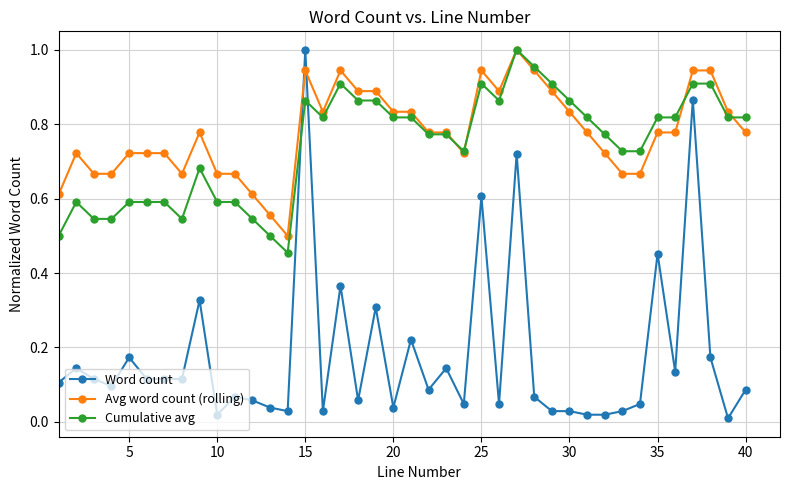

How many lines are shown in the chart?

3